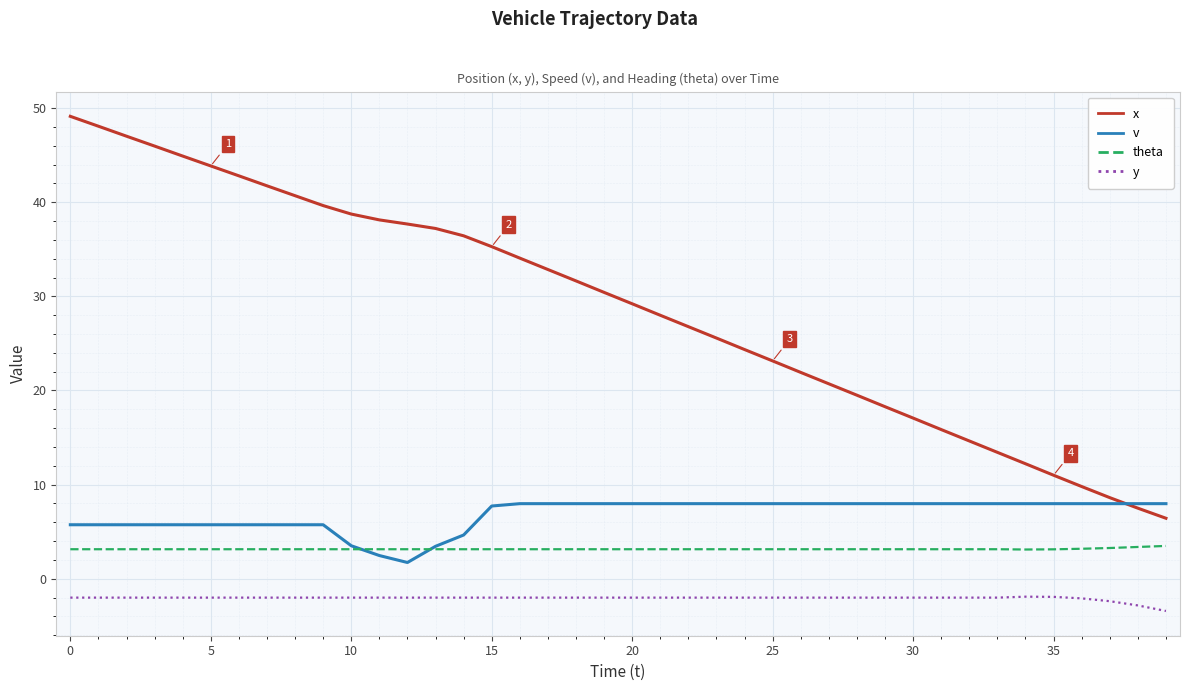

Which series has the largest total across all categories?

x